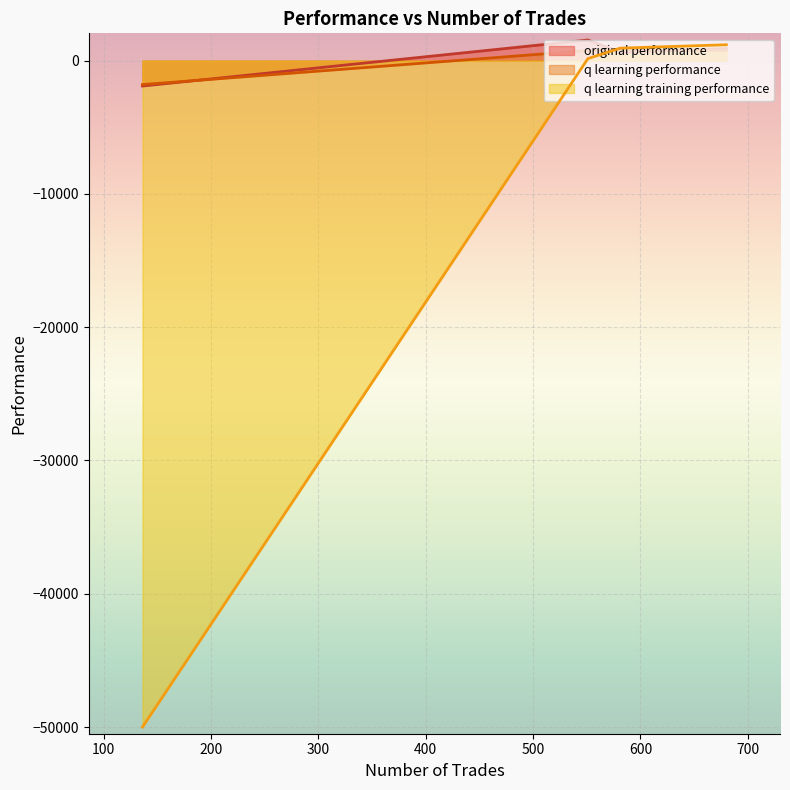

At how many categories does at least one series exceed -24075?

4